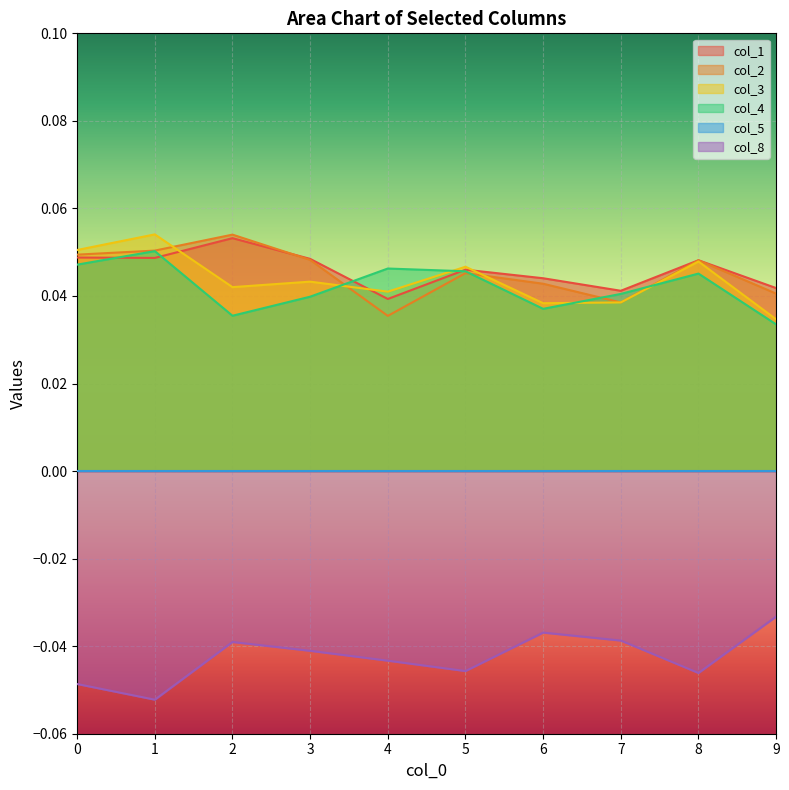

True or false: col_8 has more than 2 interior local peaks.

False